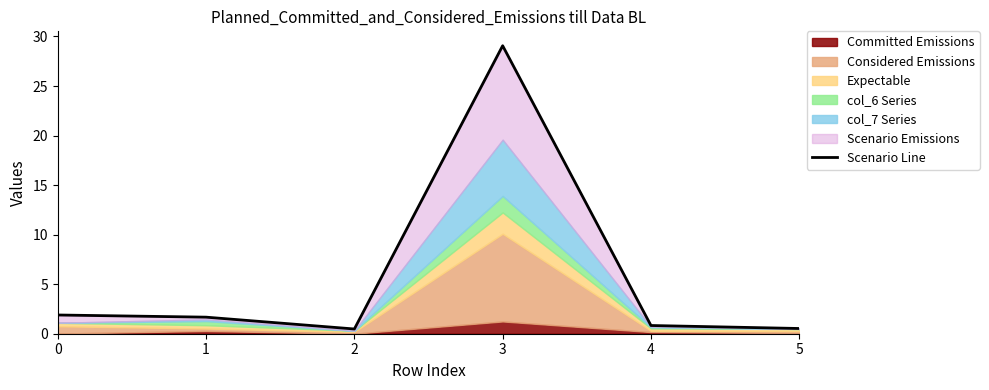

What is the value of the 6th point from the left?

0.5